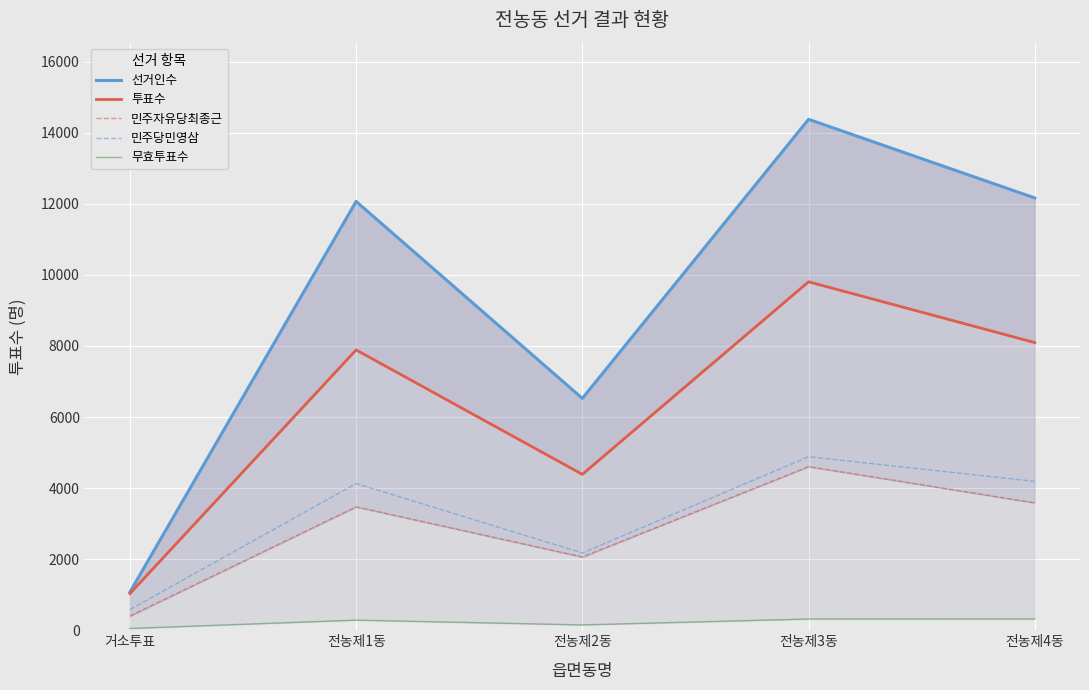

What is the value of the 투표수 point at the 5th from the left?

8096